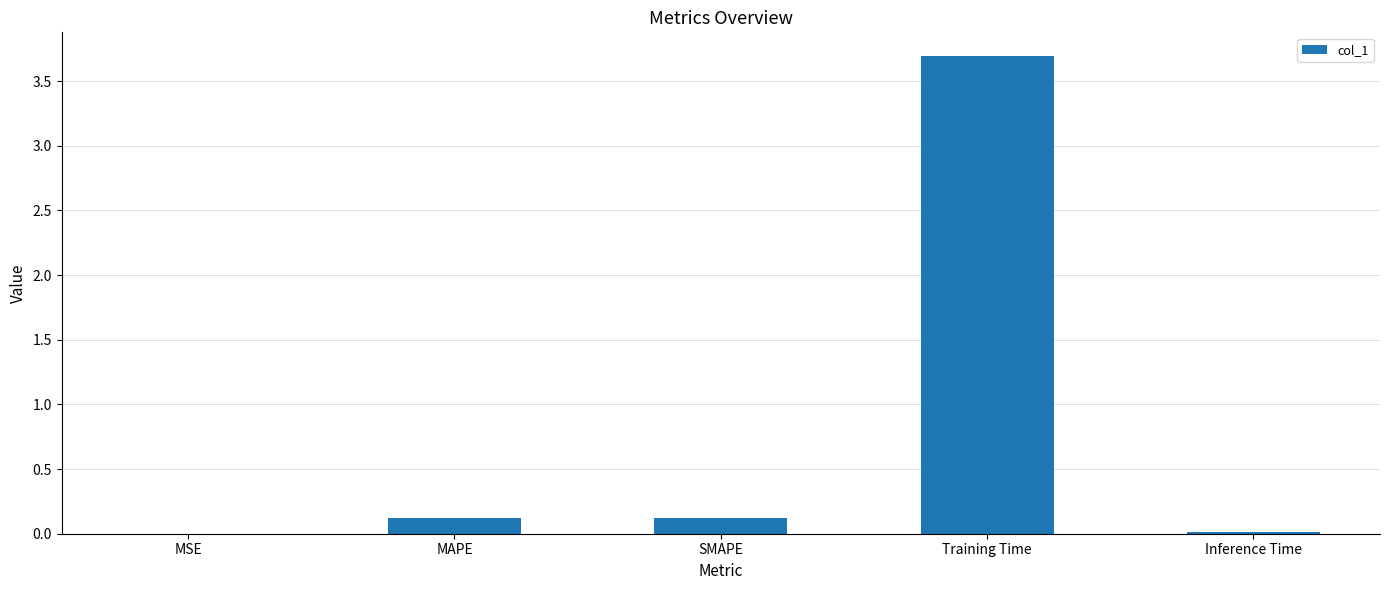

Which has a higher value, MAPE or Inference Time?

MAPE